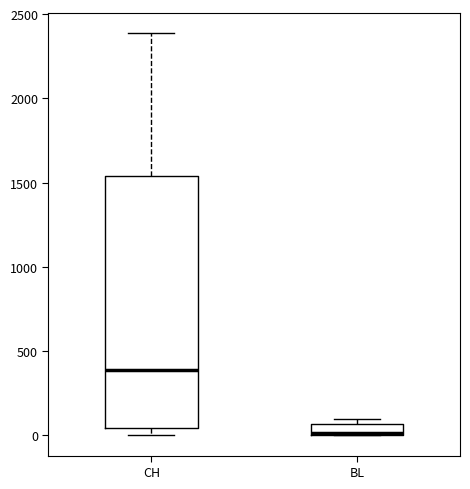

Which box's median line is the lowest?

BL